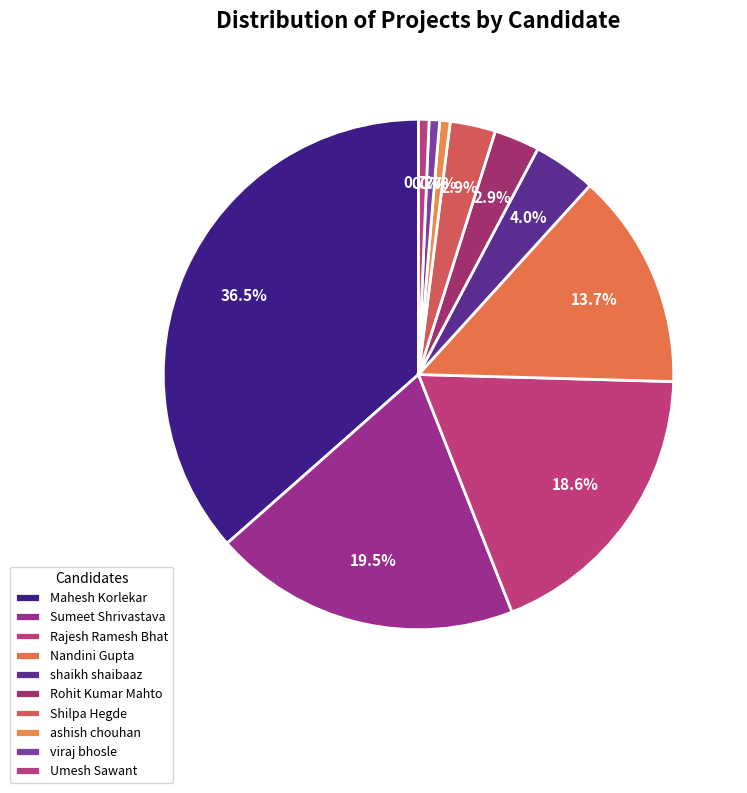

How many segments does this pie chart have?

10